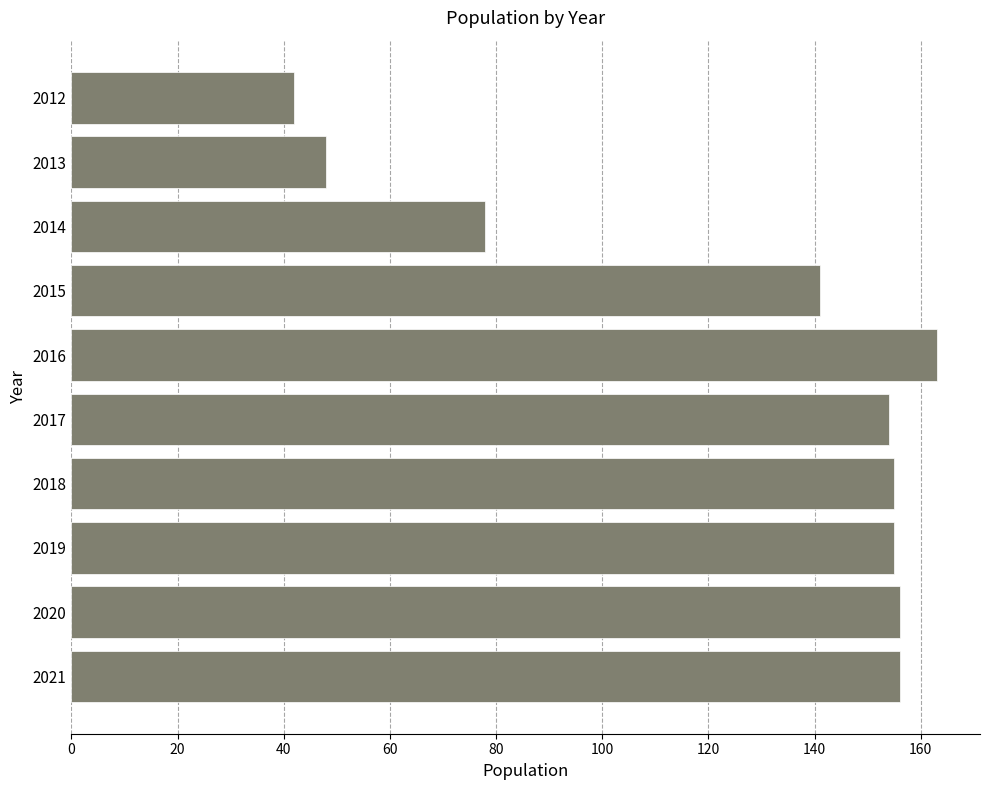

How many series are shown in this chart?

1